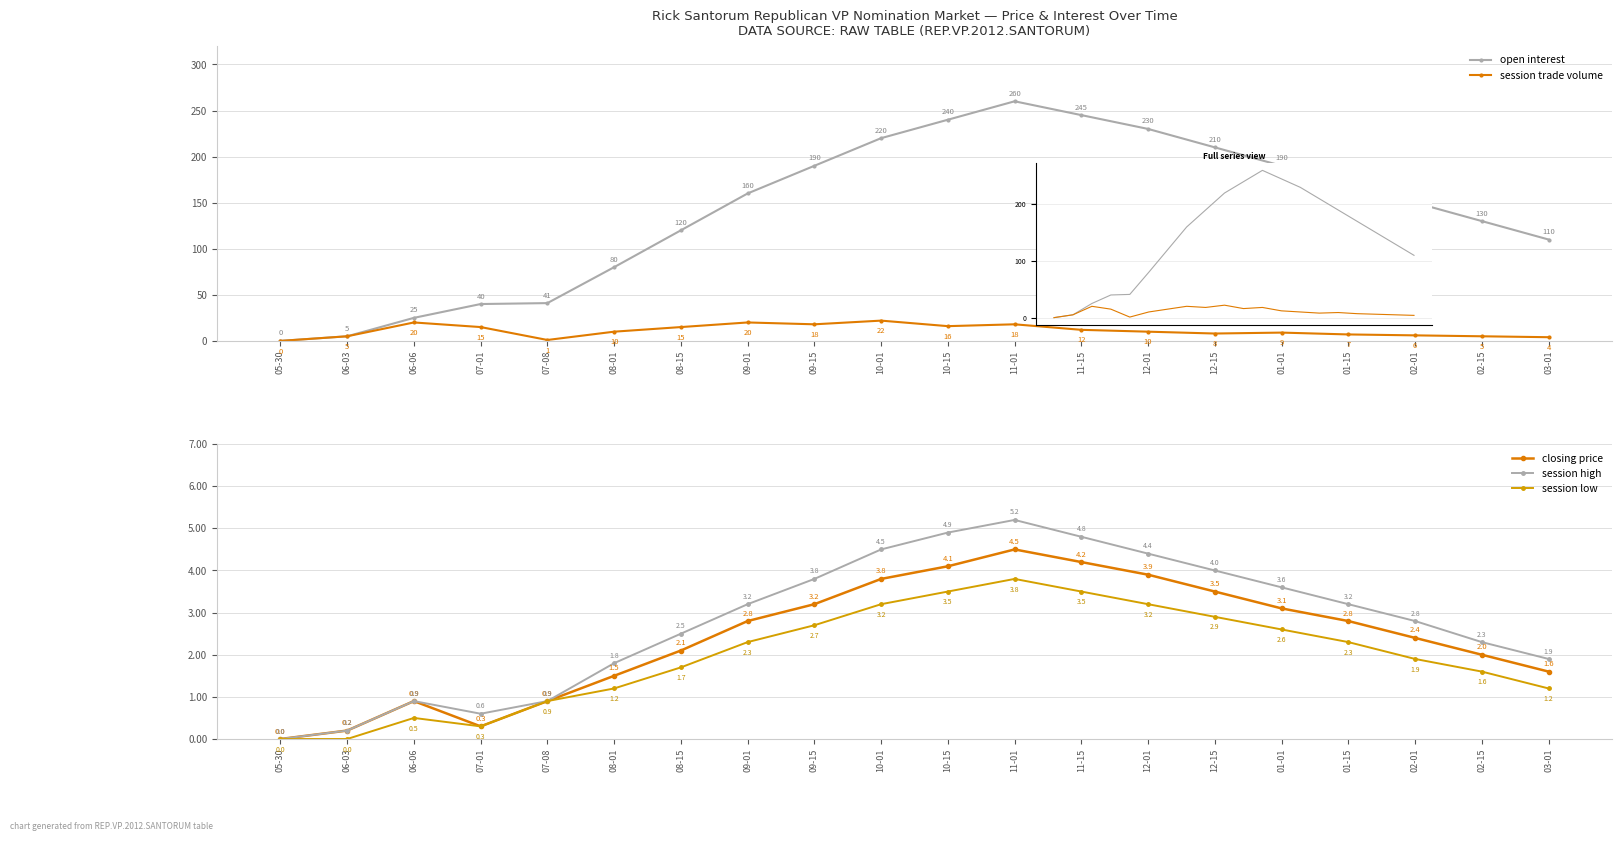

Count the number of categories in the chart.

20